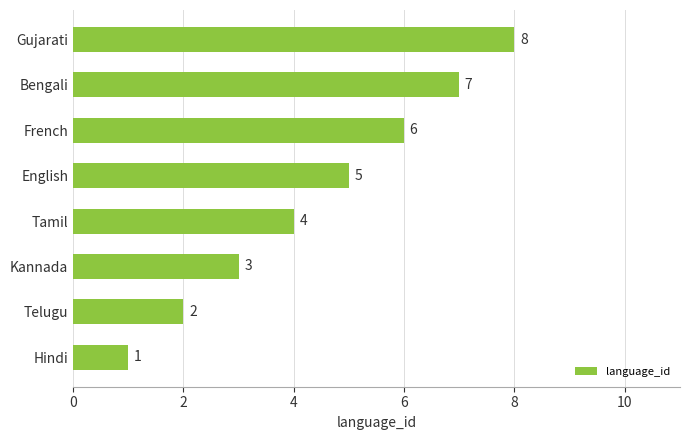

Is it true that the value at English is 2?

False